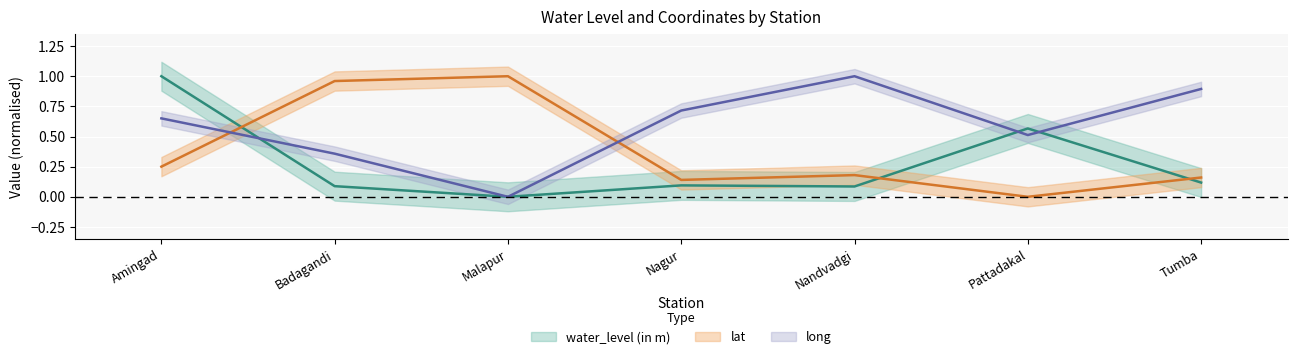

At how many categories does at least one series exceed 0?

7